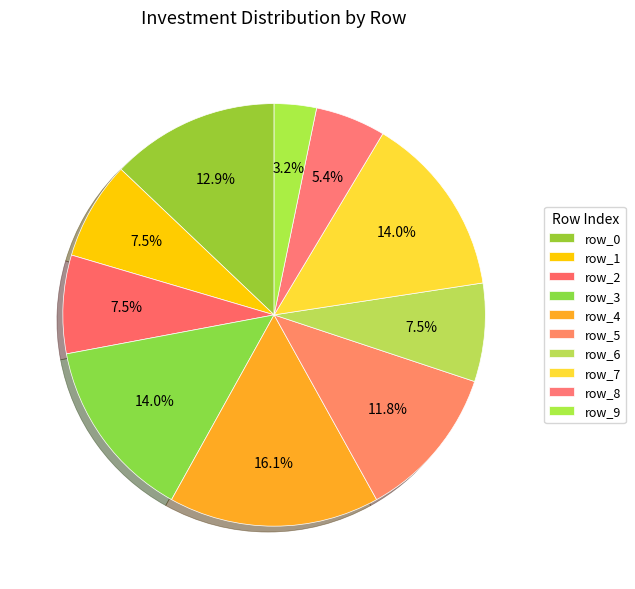

How many slices are in this pie chart?

10